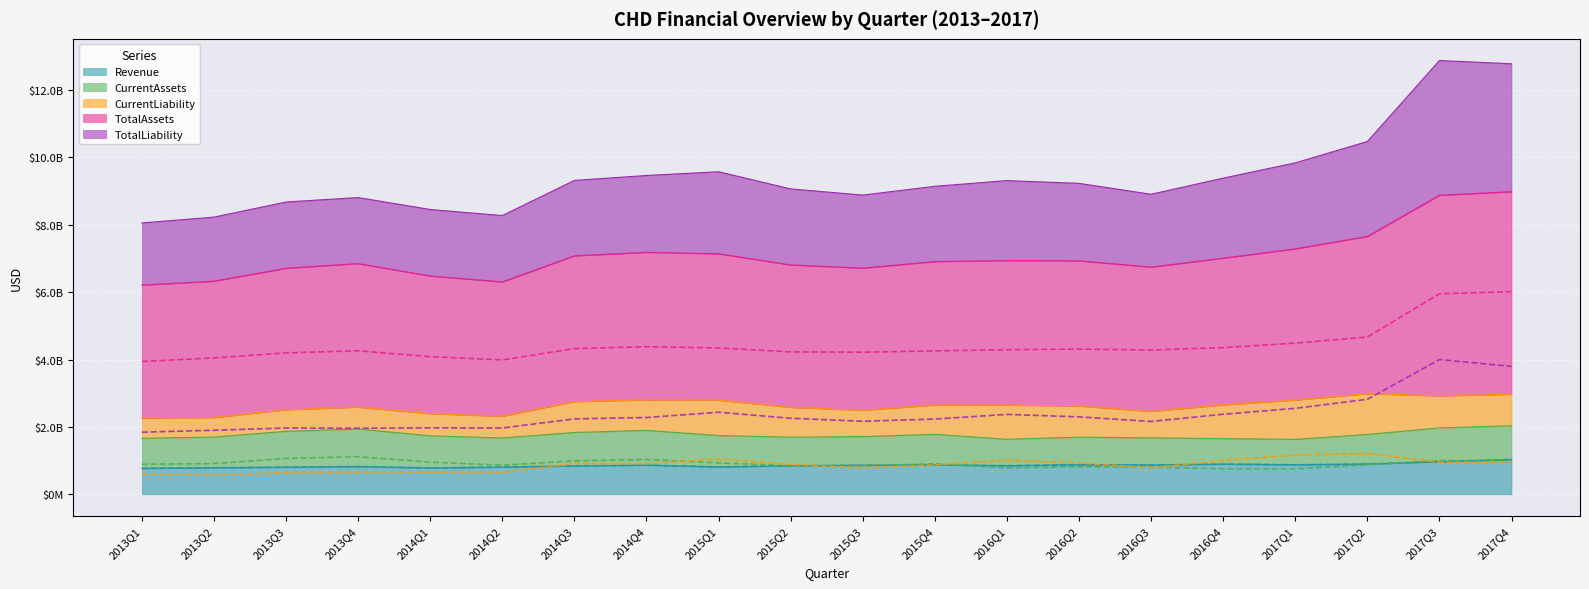

How many data points in TotalLiability are above 2256600000?

9